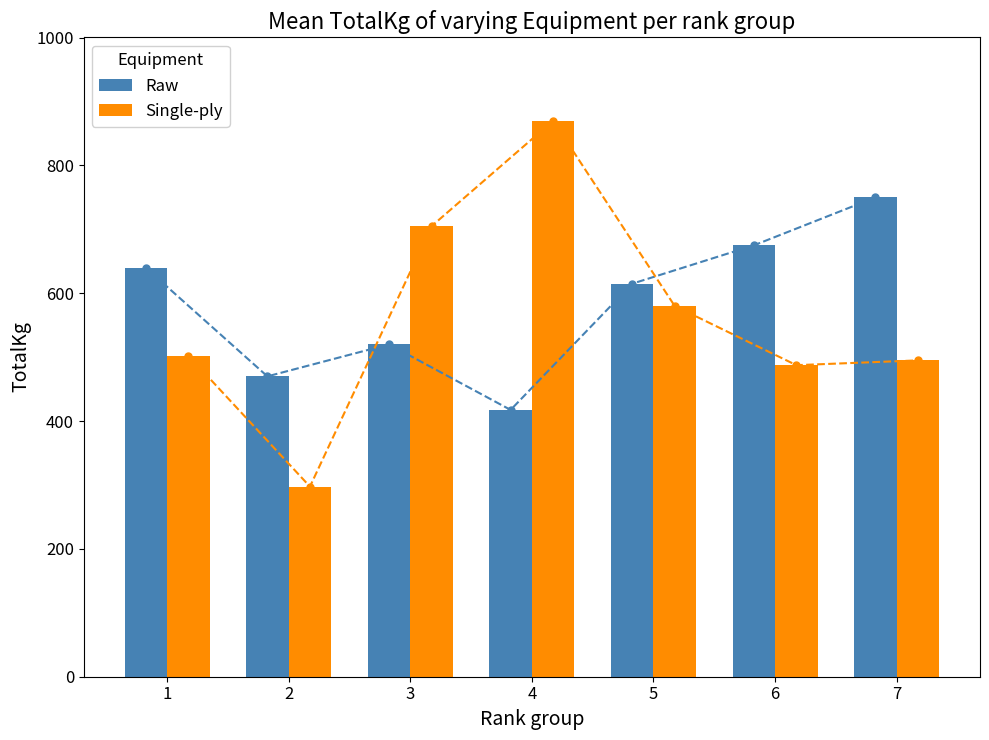

At which category does the chart reach its minimum across all series?

2